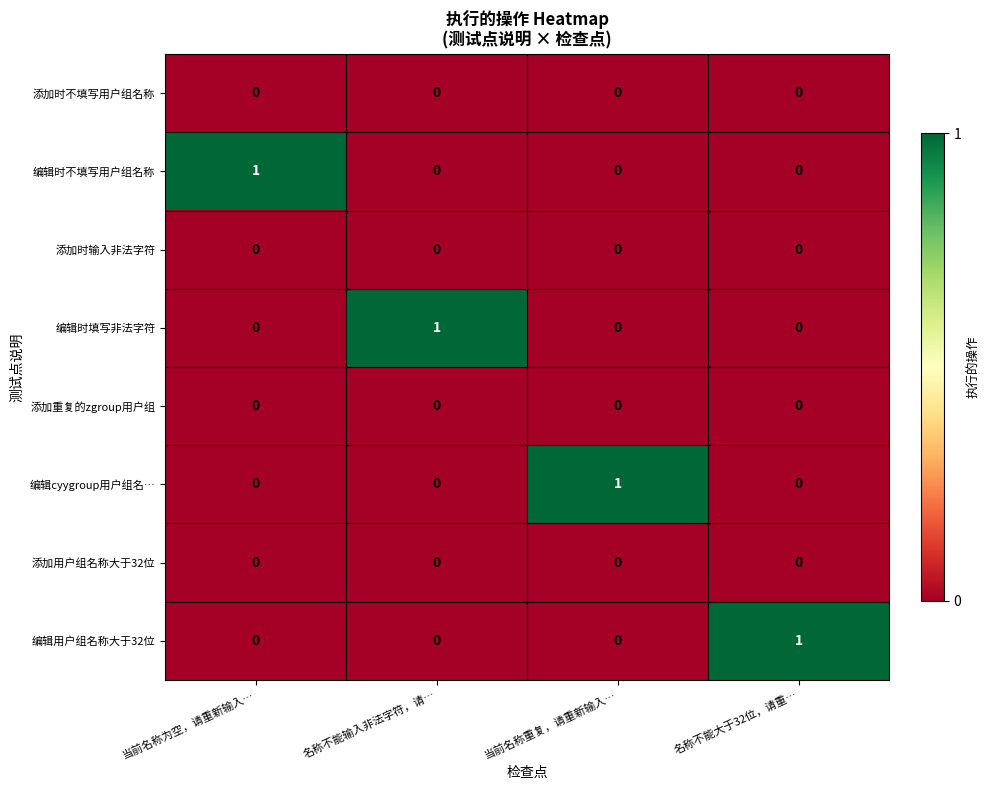

At which label does 编辑用户组名称大于32位 reach its peak?

名称不能大于32位，请重…